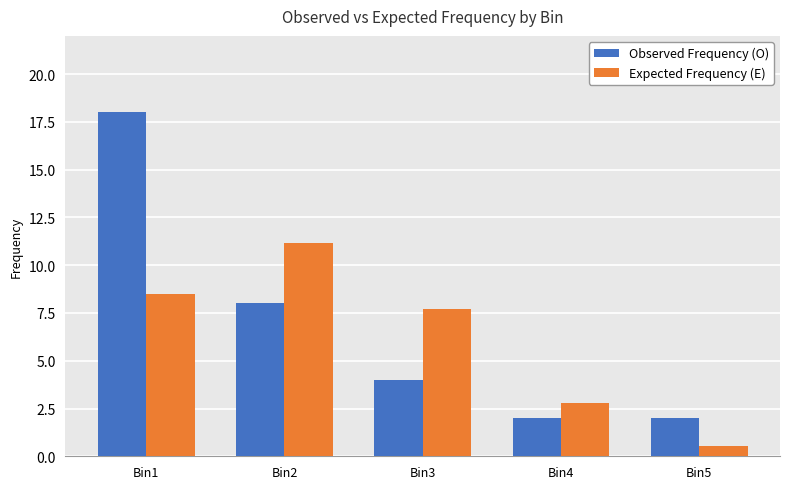

List the series in order of their peak value, highest first.

Observed Frequency (O), Expected Frequency (E)